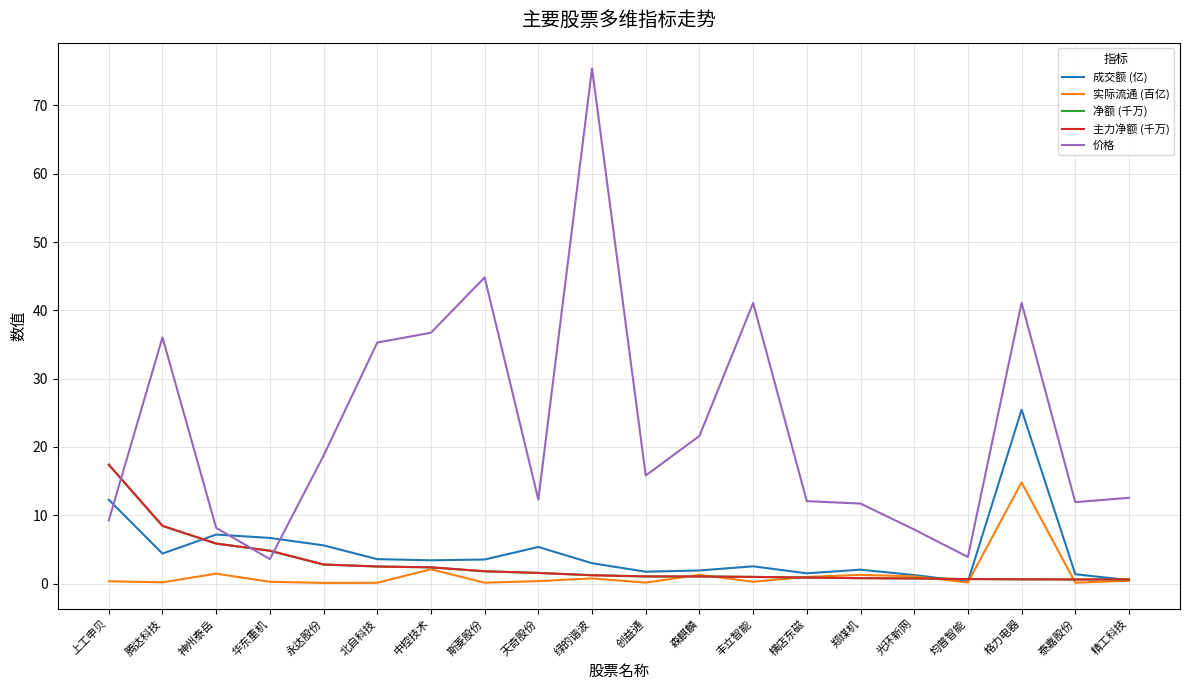

Is this an area chart (filled region under the line)?

No